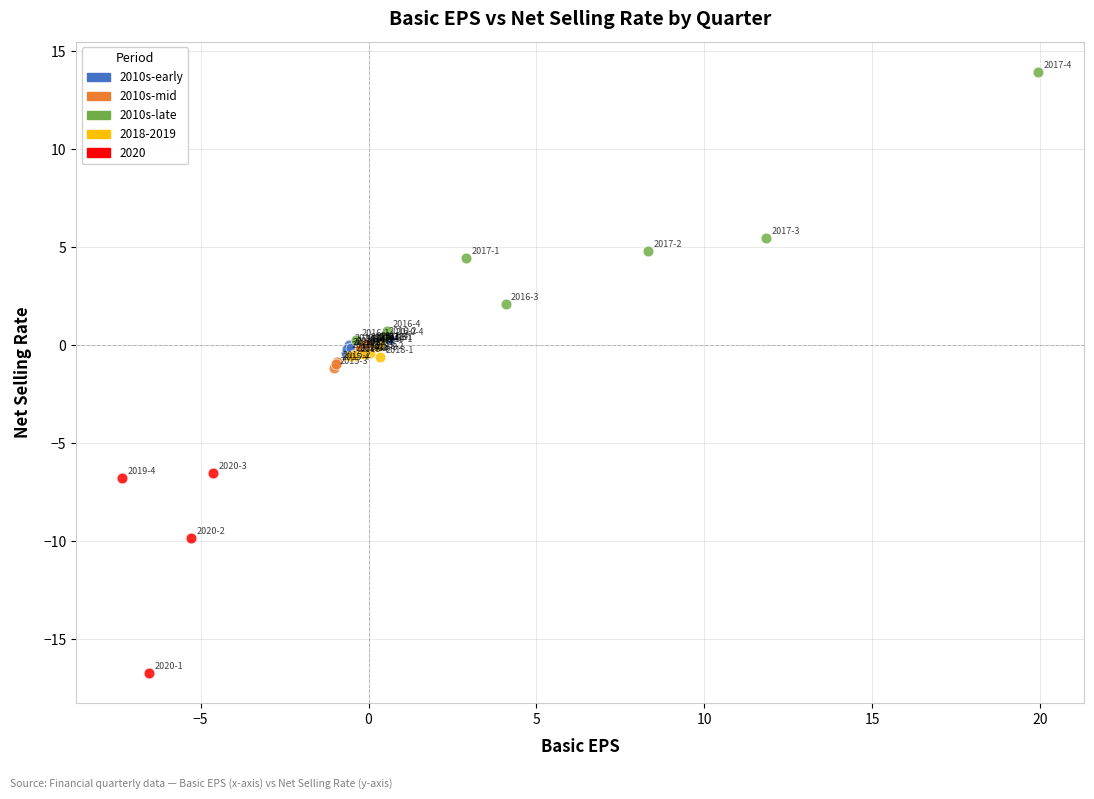

Which series contains the highest Y value?

2010s-late